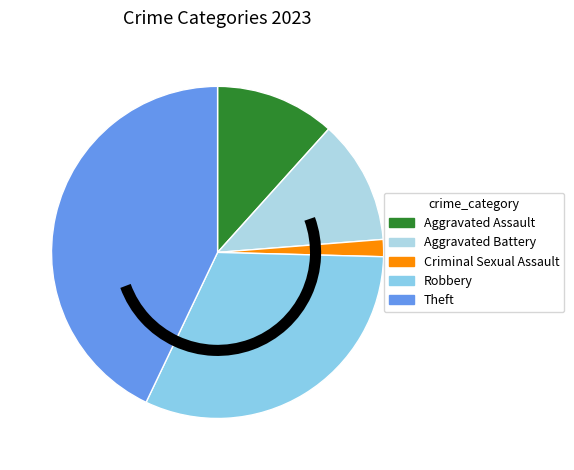

To the nearest percent, what percentage of the pie is Aggravated Battery?

12%